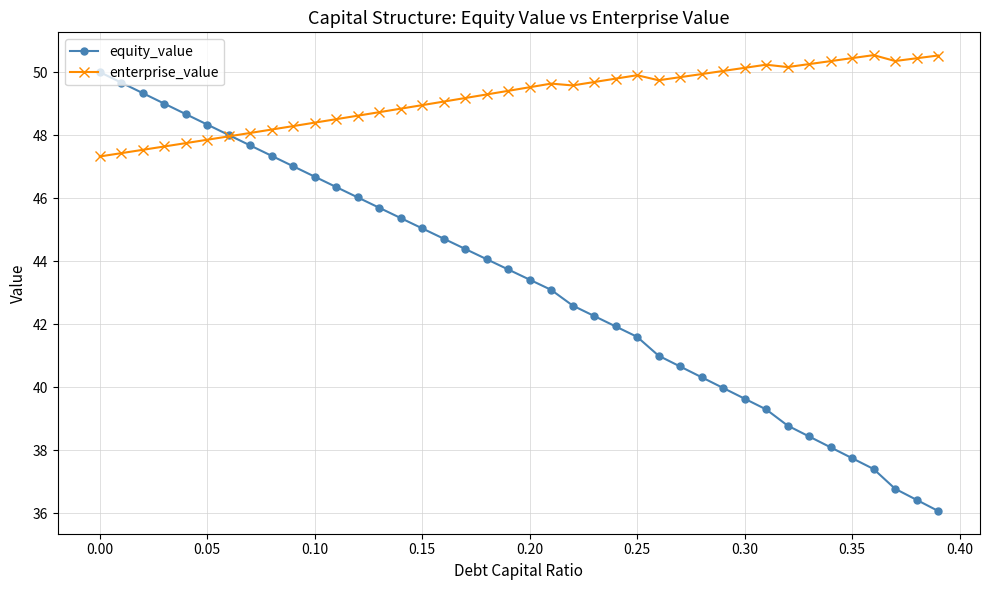

List the series in order of their overall mean, lowest first.

equity_value, enterprise_value